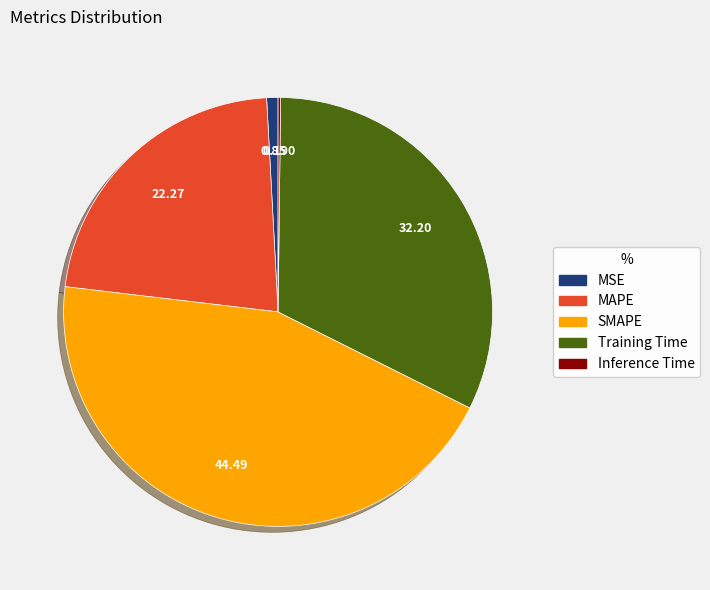

Combined, do MSE and Training Time account for over 50%?

No